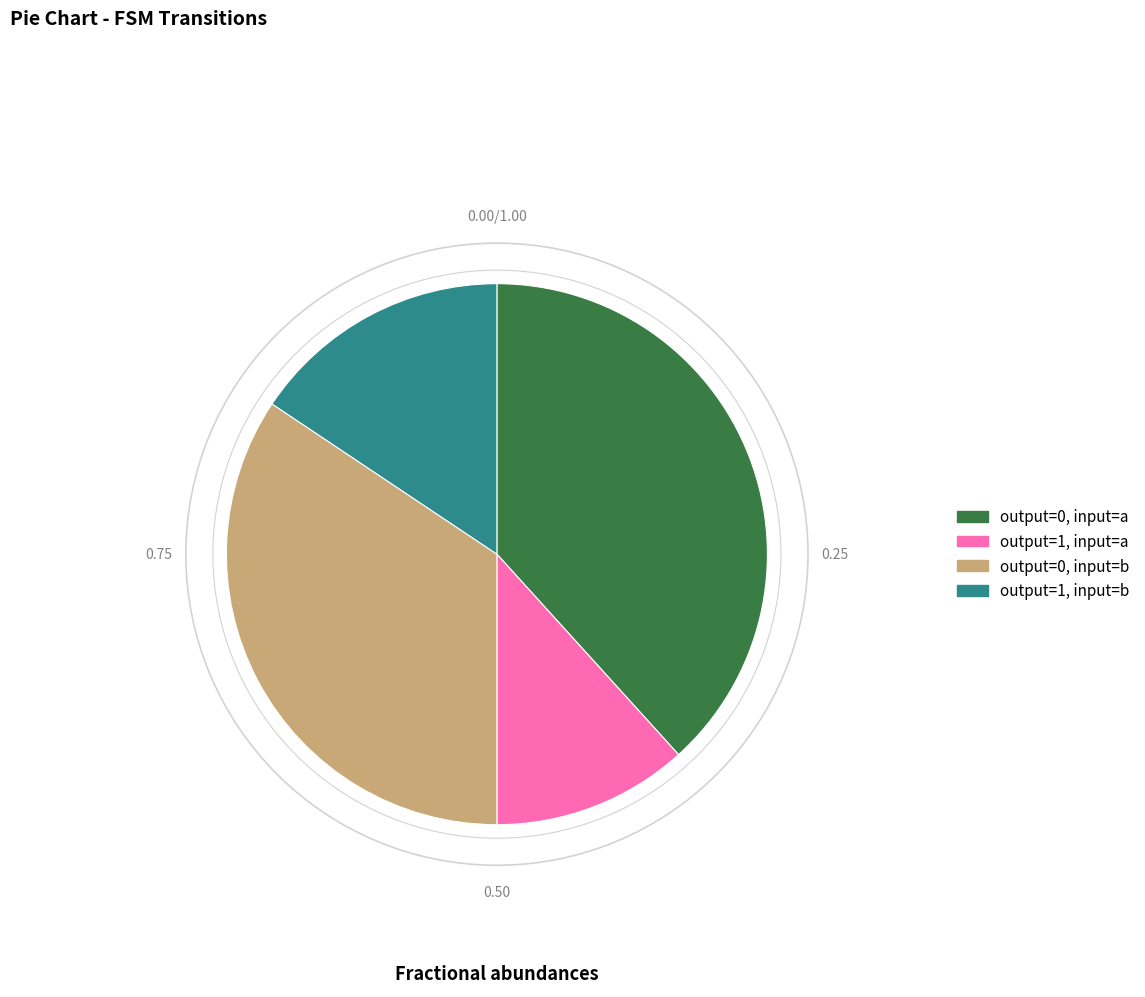

Does any single category account for the majority?

No